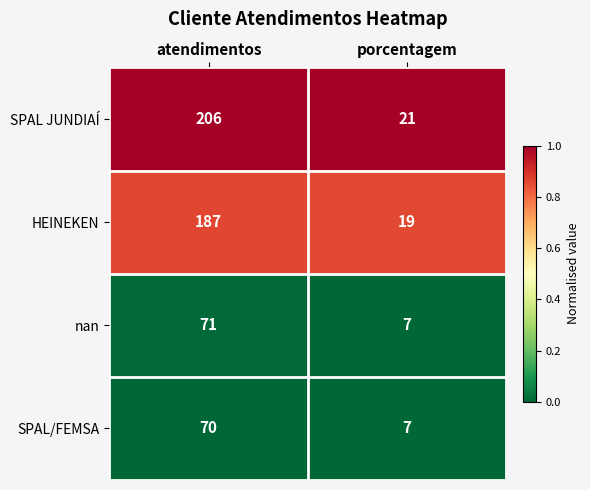

What is the approximate value of HEINEKEN at atendimentos, to the nearest 10?

190